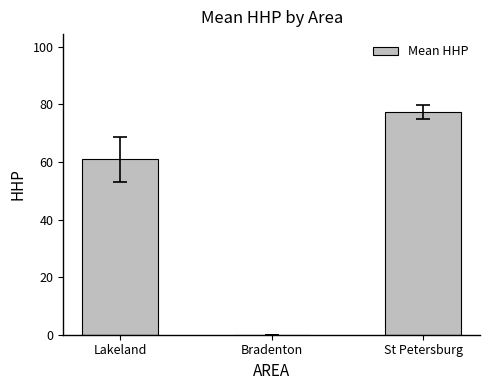

Where is the data nearest to the value 38?

Lakeland